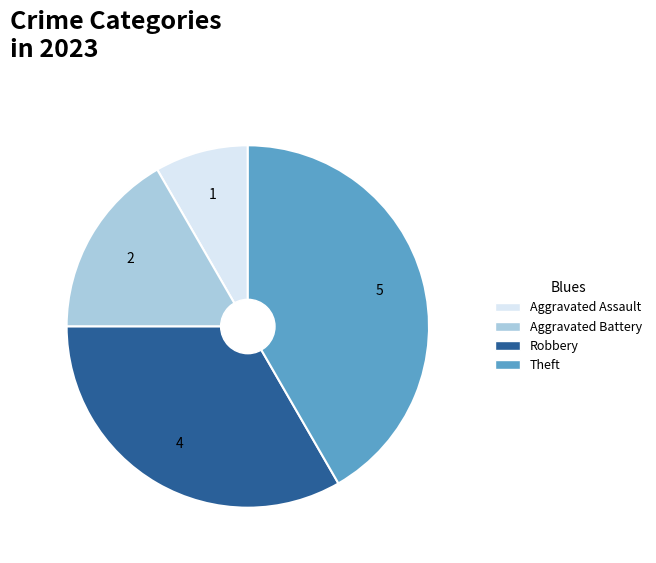

How many slices are in this pie chart?

4